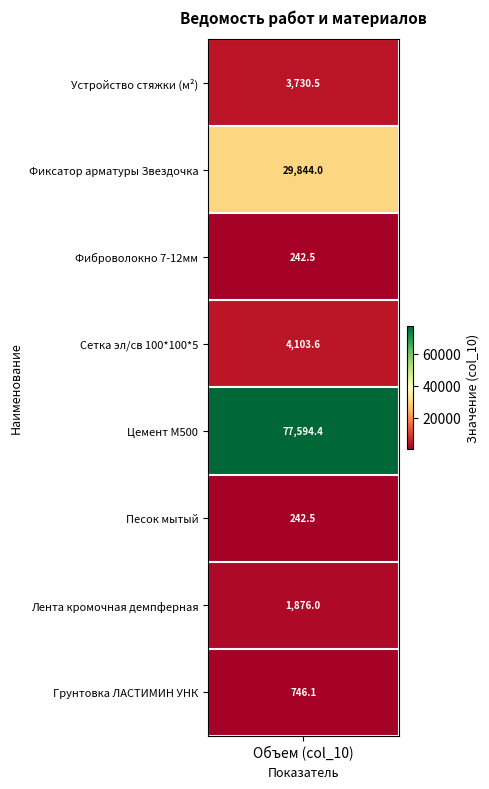

What is the average value?

14797.4